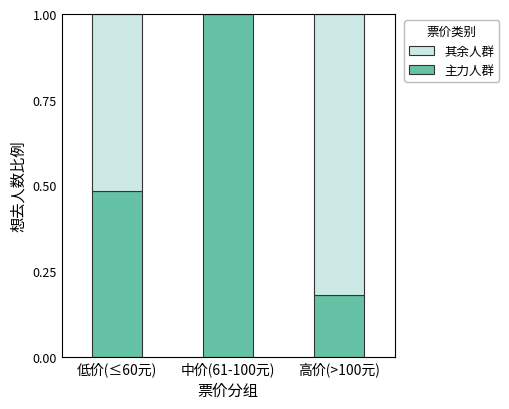

What is the total value across all series at 高价(>100元)?

1.0